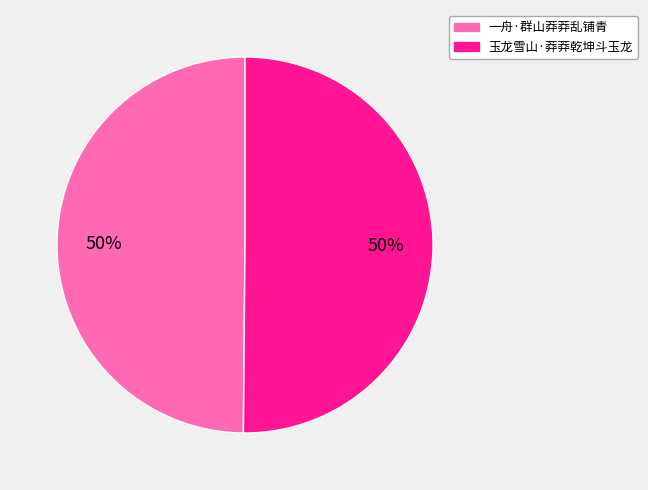

To the nearest percent, what percentage of the pie is 一舟·群山莽莽乱铺青?

50%